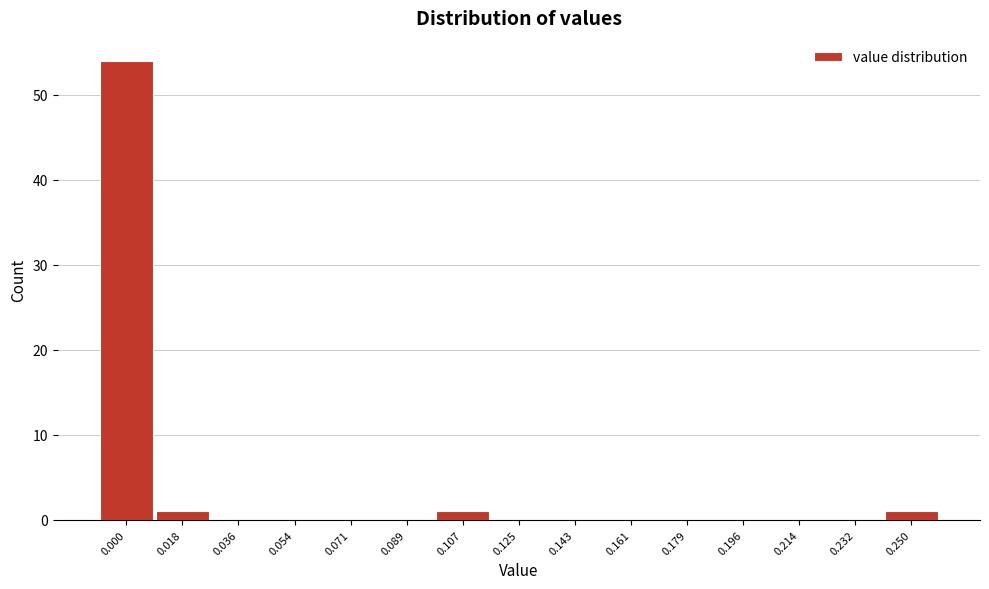

Reading left to right, transcribe all the data shown in this chart.

0.000=54	0.018=1	0.036=0	0.054=0	0.071=0	0.089=0	0.107=1	0.125=0	0.143=0	0.161=0	0.179=0	0.196=0	0.214=0	0.232=0	0.250=1